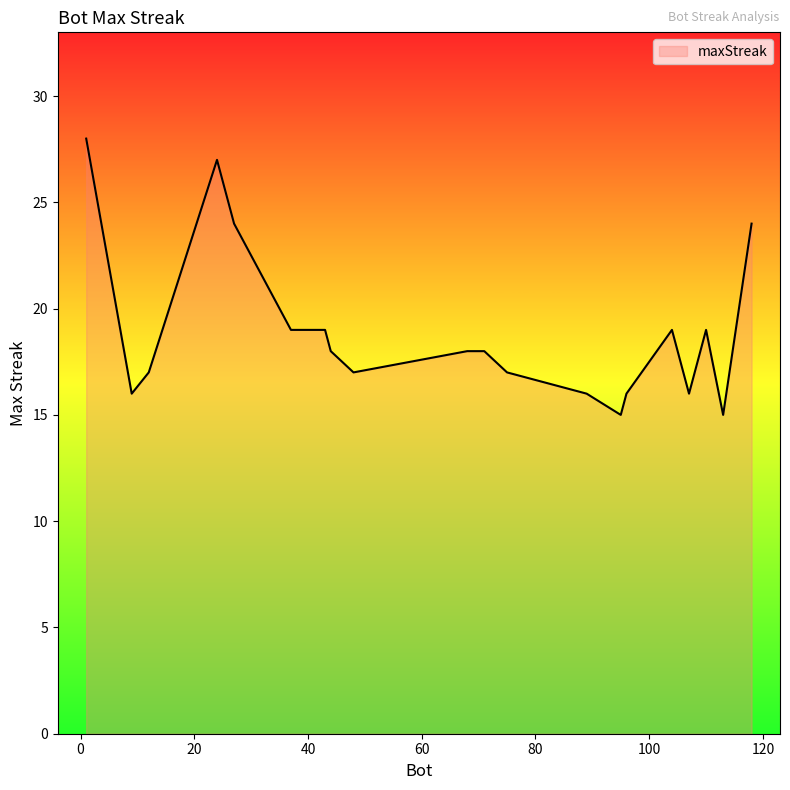

What is the difference between the maximum and minimum values?

13